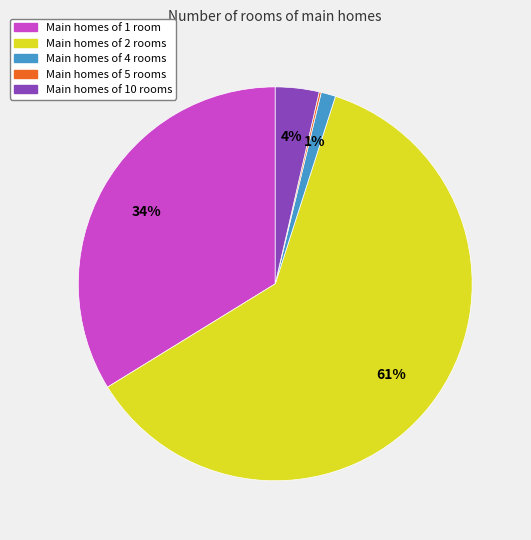

To the nearest percent, what is the difference between the largest and smallest slice percentages?

61%